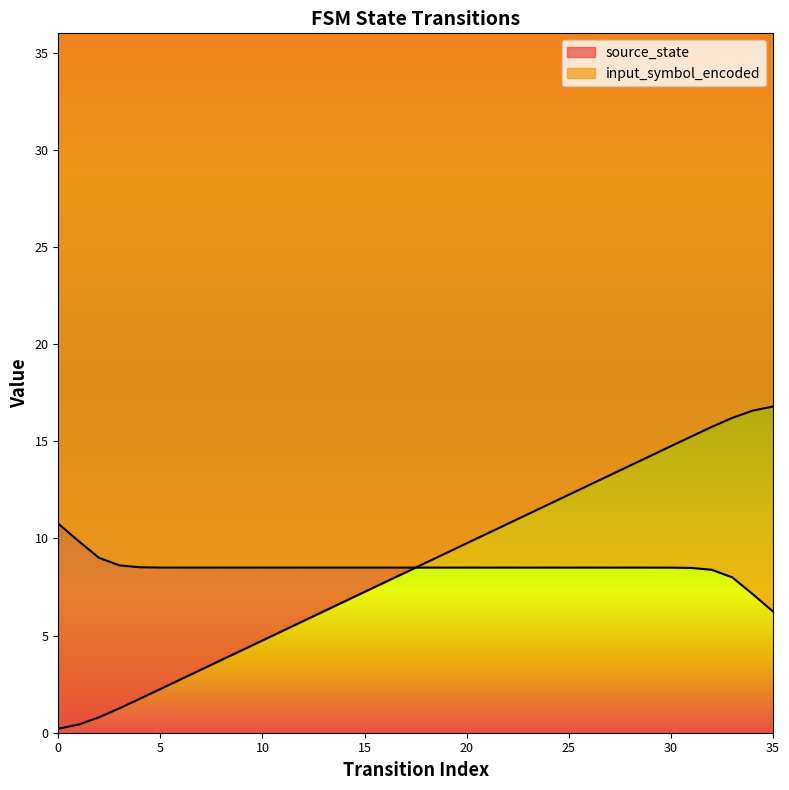

What value does the data have at 35?

16.8